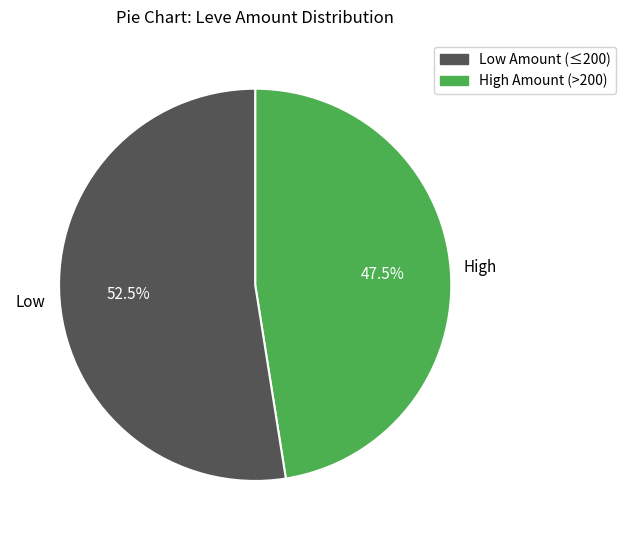

Does any single category account for the majority?

Yes